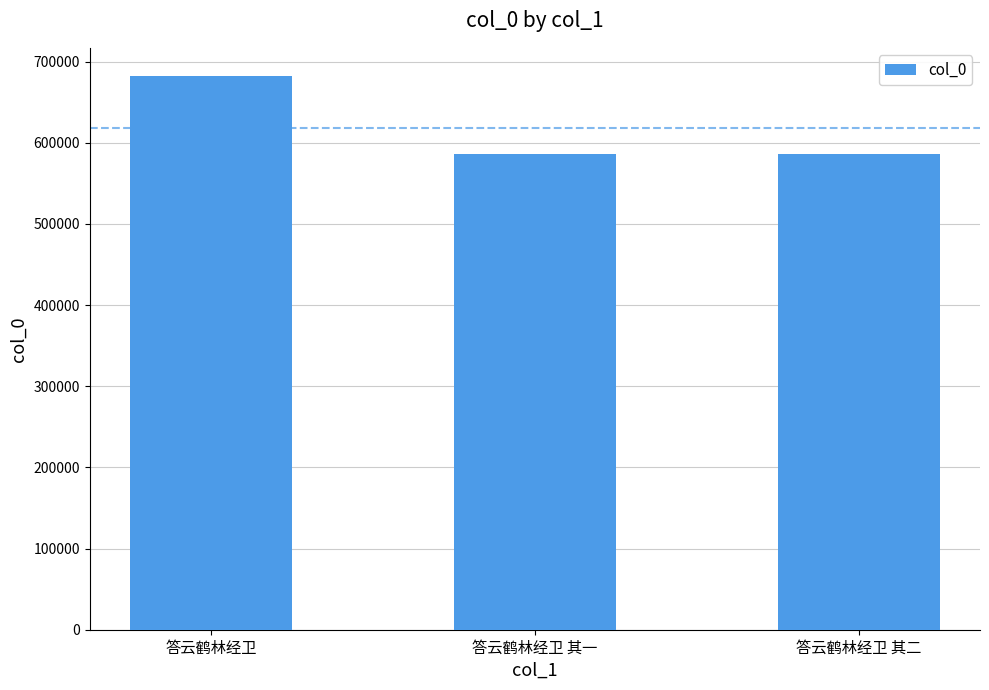

What is the change in value from 答云鹤林经卫 to 答云鹤林经卫 其二?

-96374